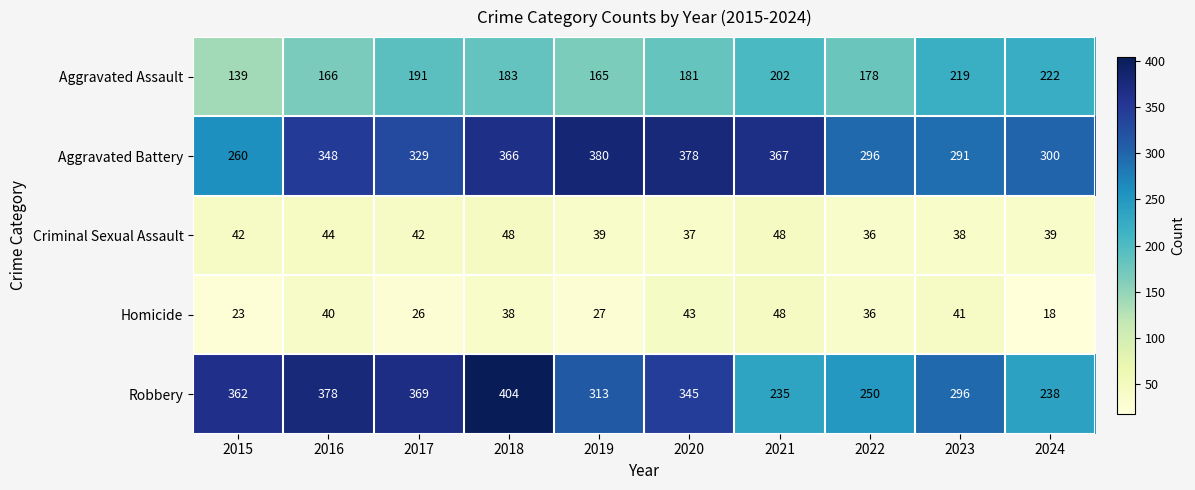

Which series changed the most between 2019 and 2022?

Aggravated Battery